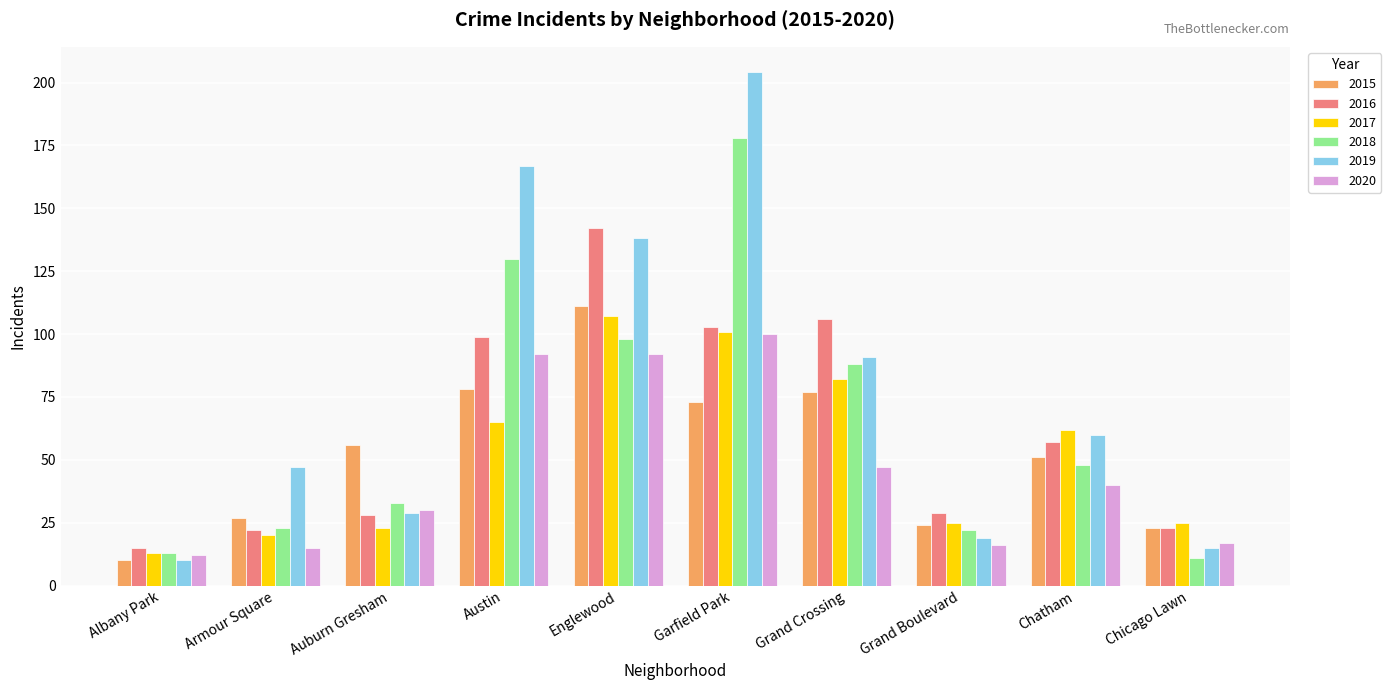

What is the difference between the highest and lowest values at Albany Park?

5